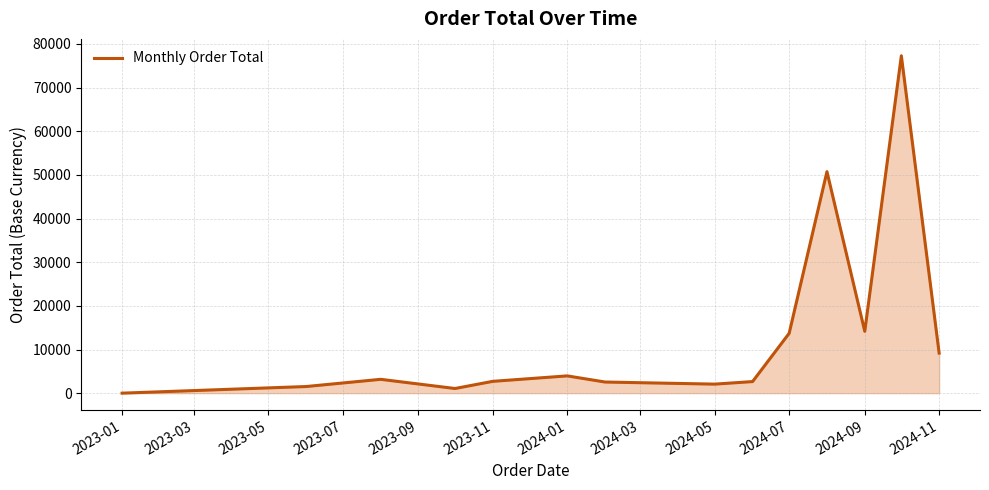

What is the maximum value shown in the chart?

77293.1